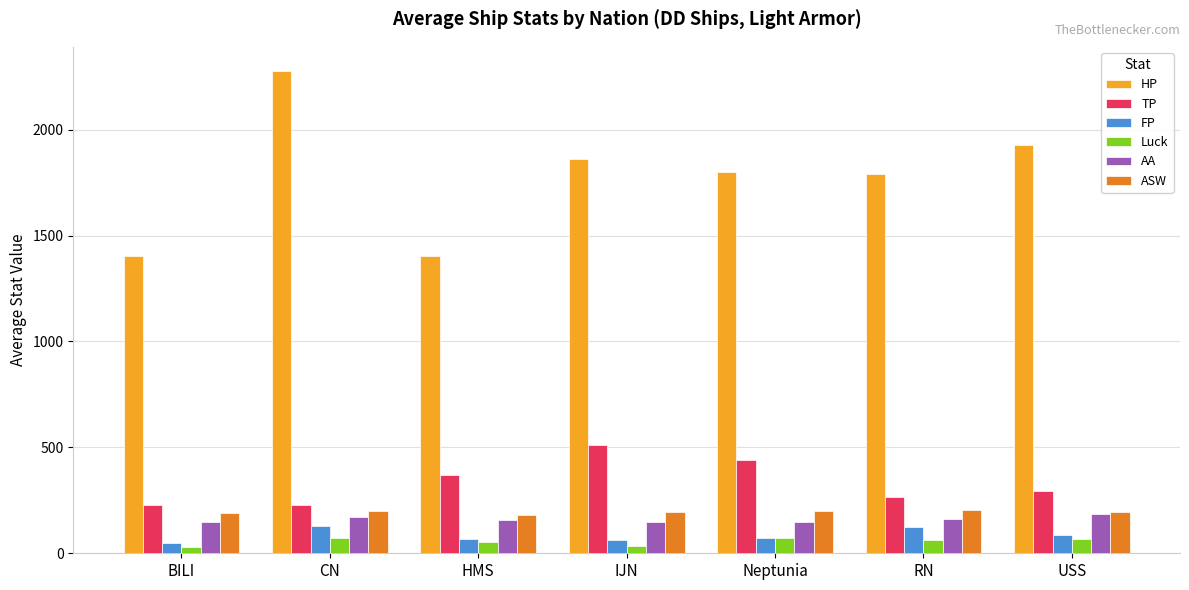

What is the lowest value of the AA series?

147.5